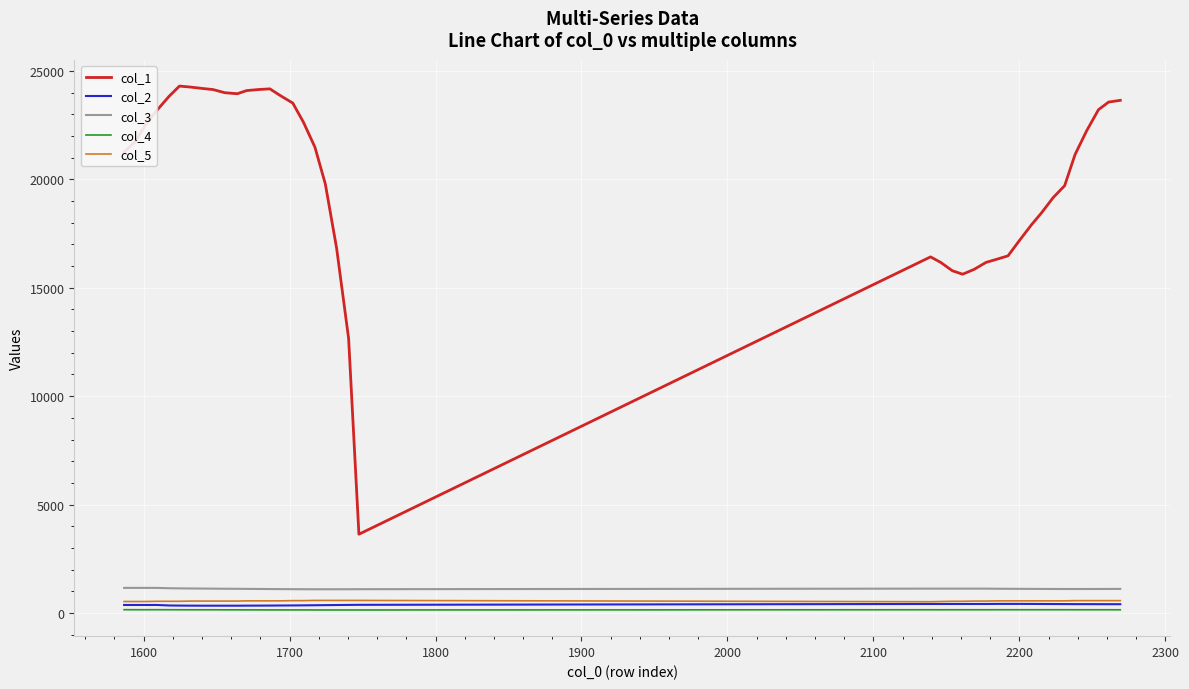

What is the maximum value shown in the chart?

24299